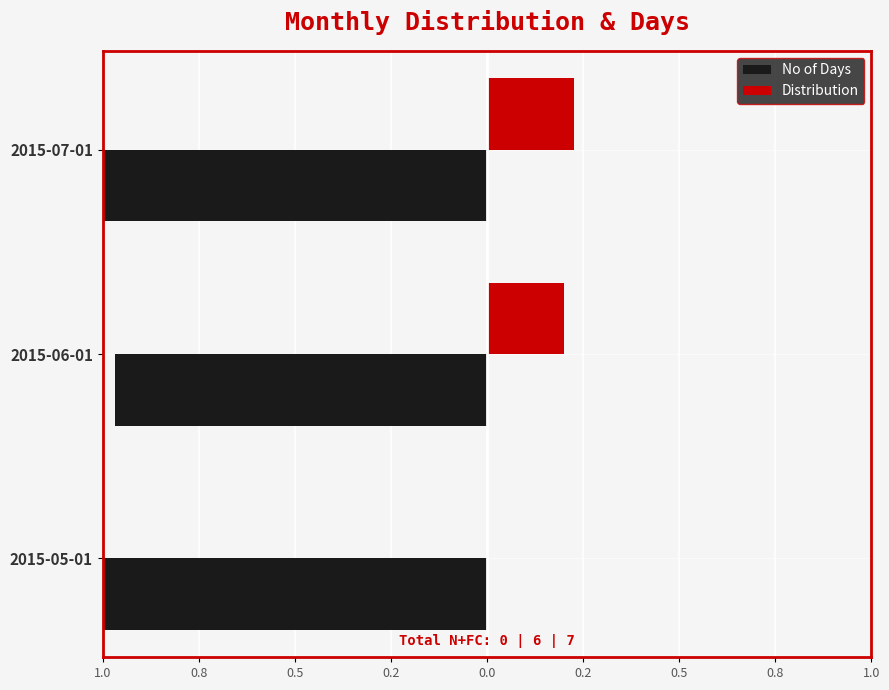

Rank the series by their maximum value, from highest to lowest.

Distribution, No of Days